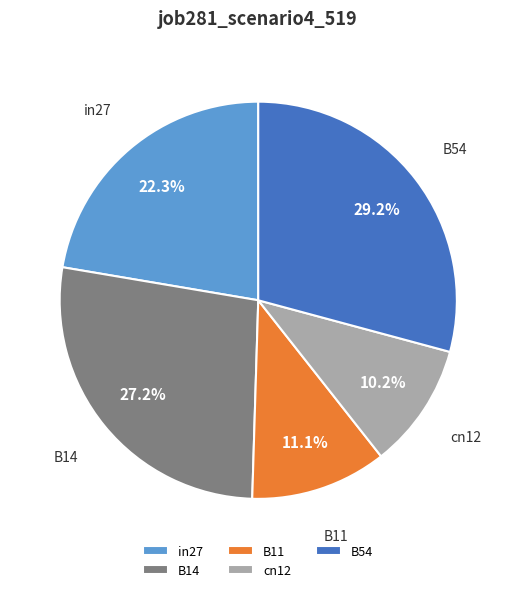

Is there any slice that represents more than half of the pie?

No